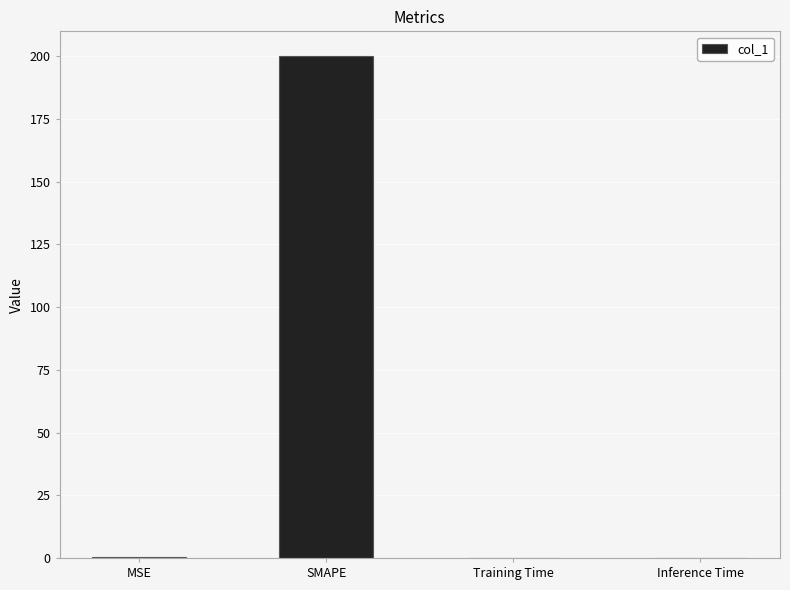

The value at SMAPE is 78.9. True or false?

False